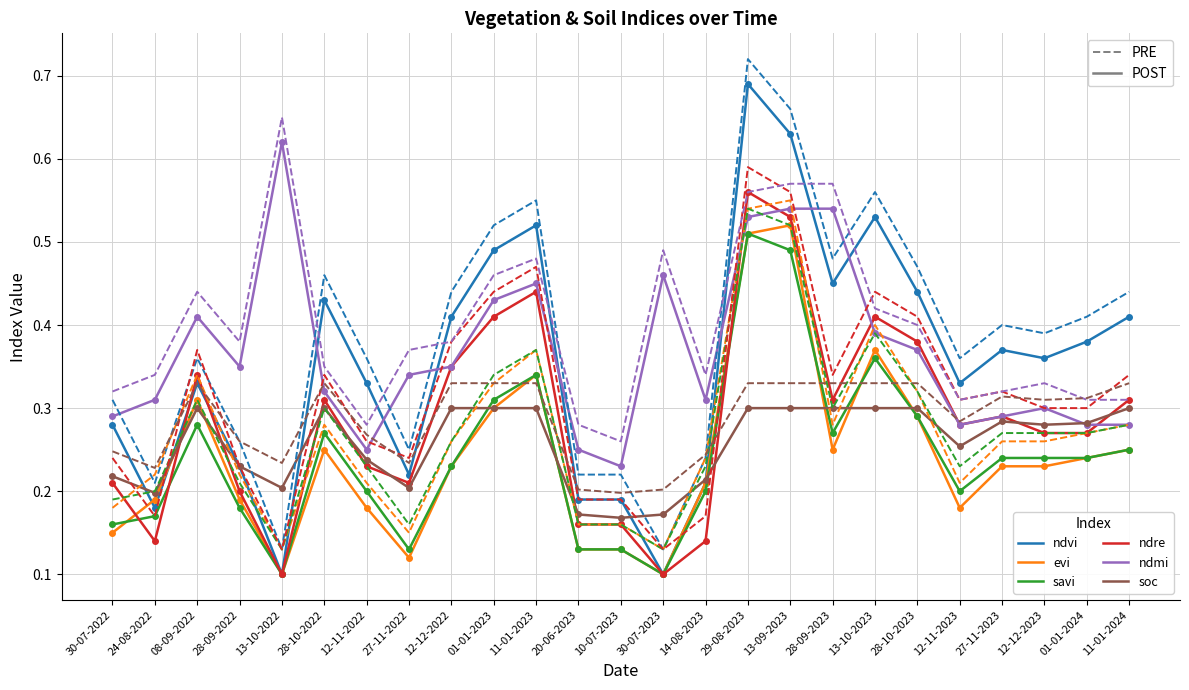

What position from the left is 27-11-2023?

22